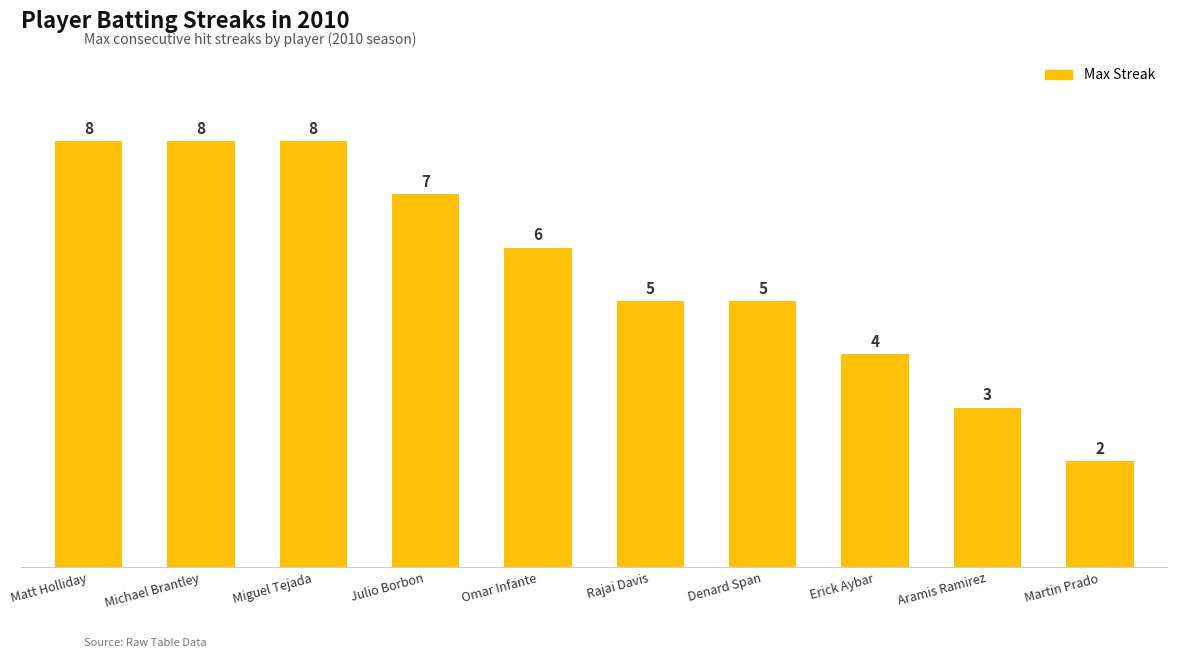

What is the difference between the values at Erick Aybar and Michael Brantley?

4